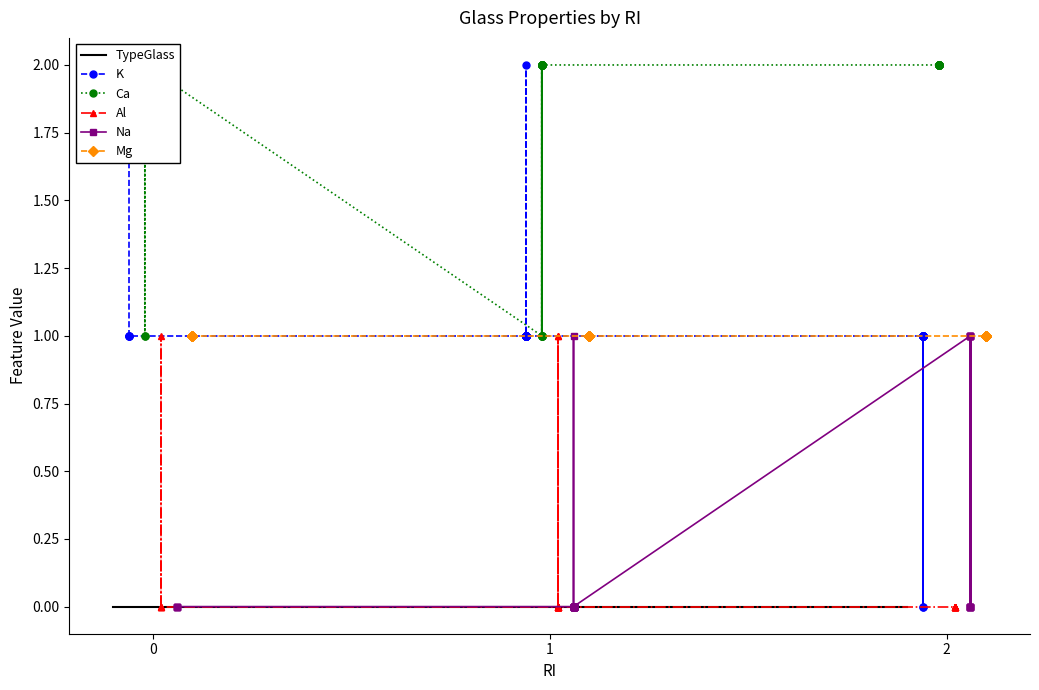

At which category does K reach its first local peak?

6